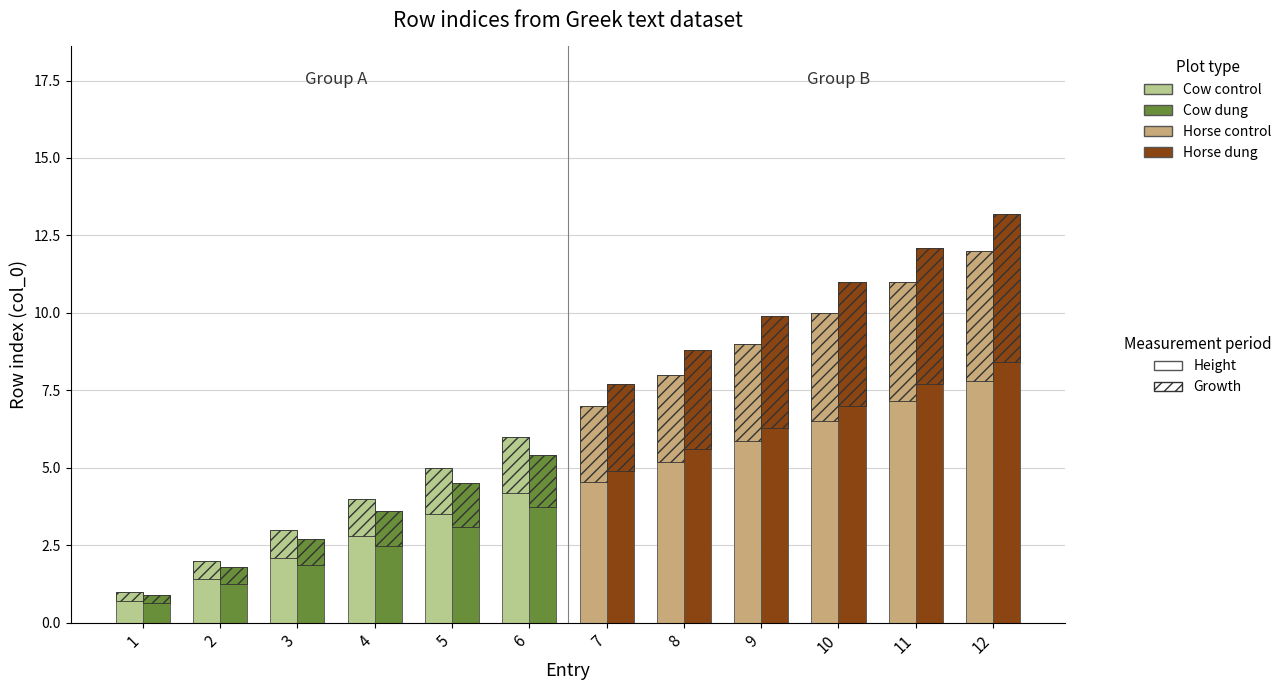

True or false: Cow control has a value of 1.4 at 1.

False